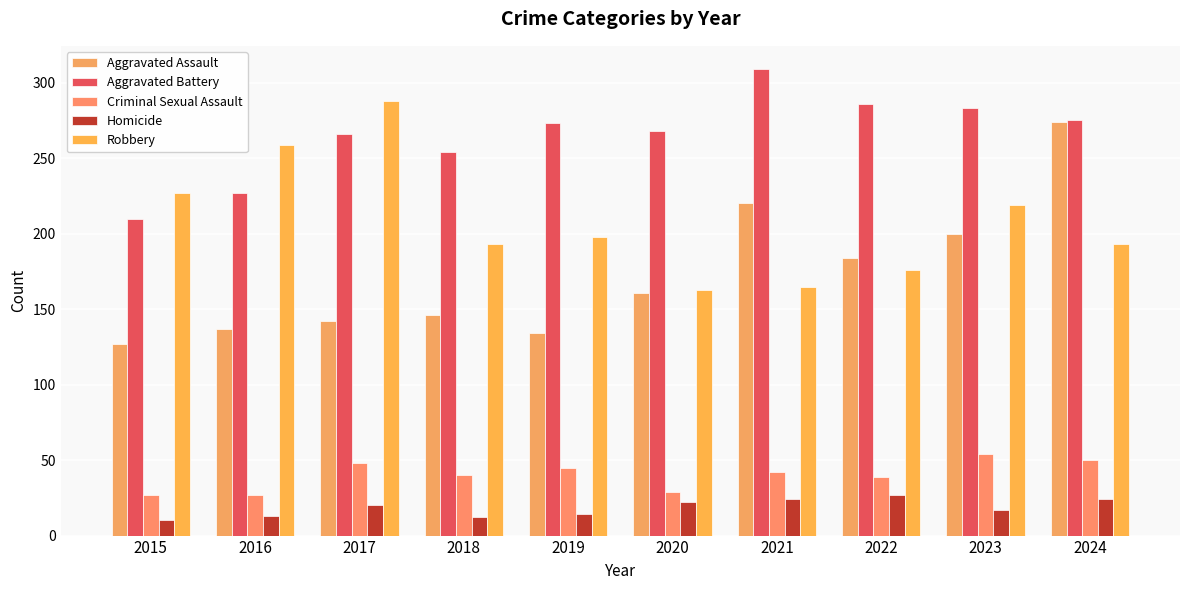

How many bars are there in each group?

5